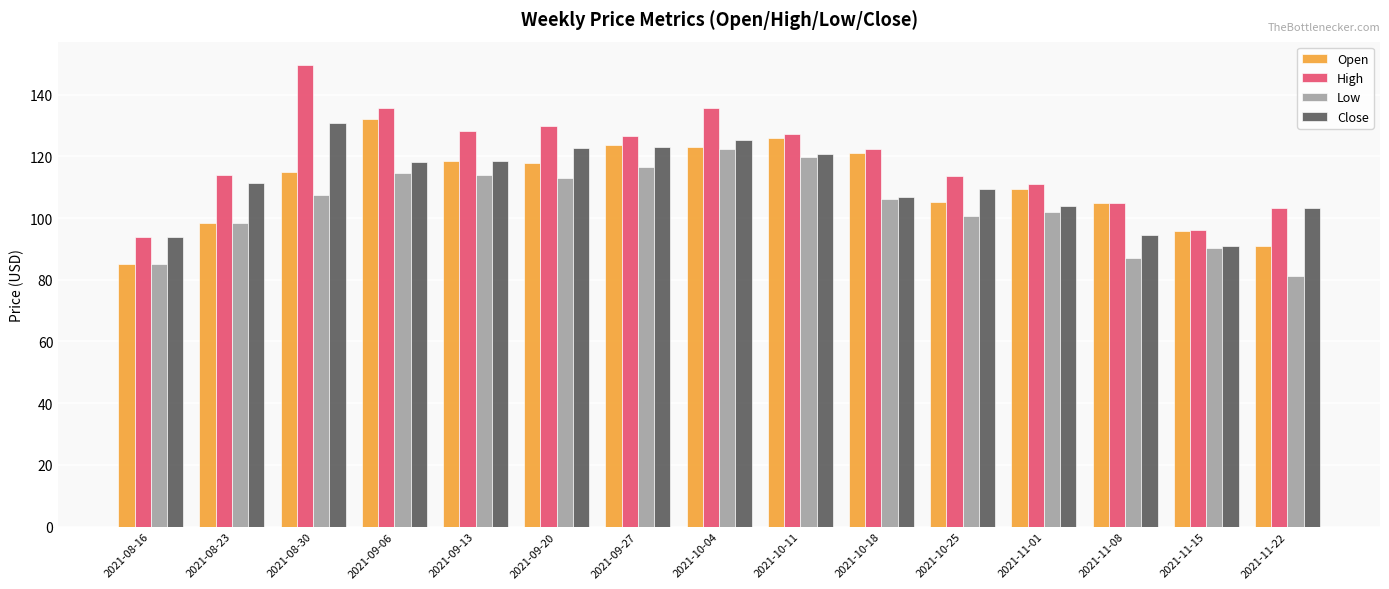

What is the label of the 2nd bar from the right?

2021-11-15